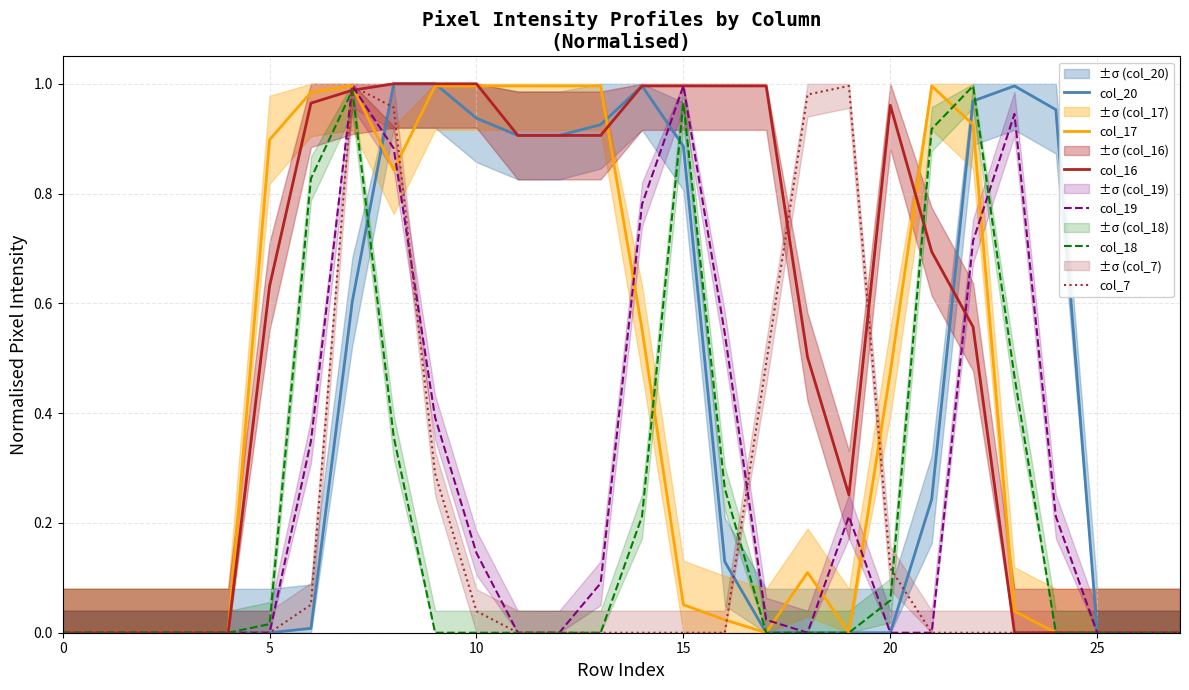

True or false: col_16 has a value of 0.7 at 21.

True